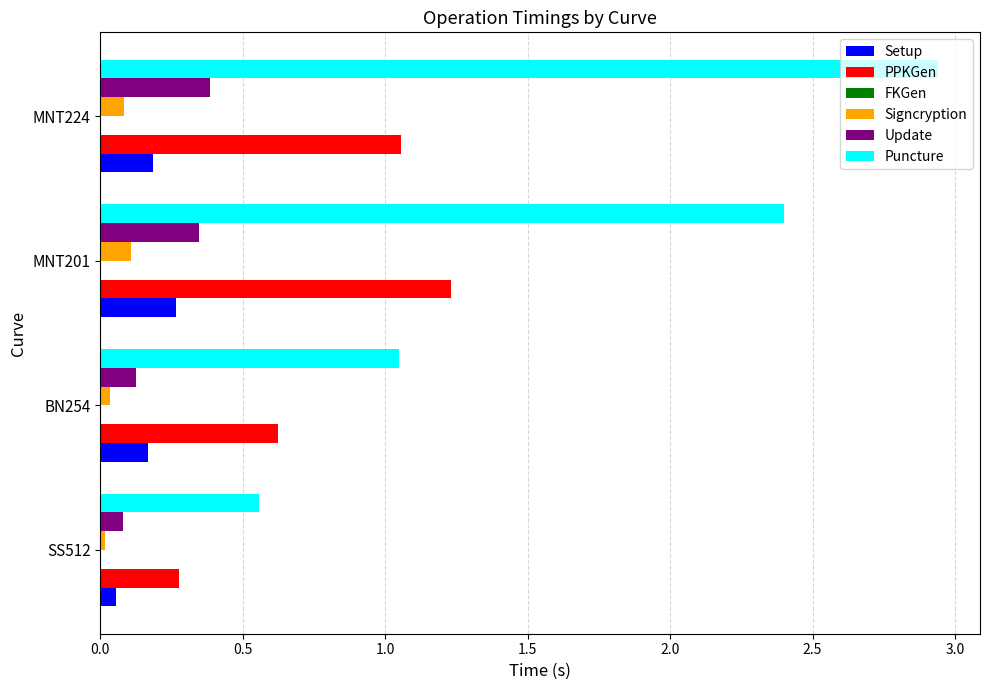

Between SS512 and BN254, which series saw the biggest shift?

Puncture